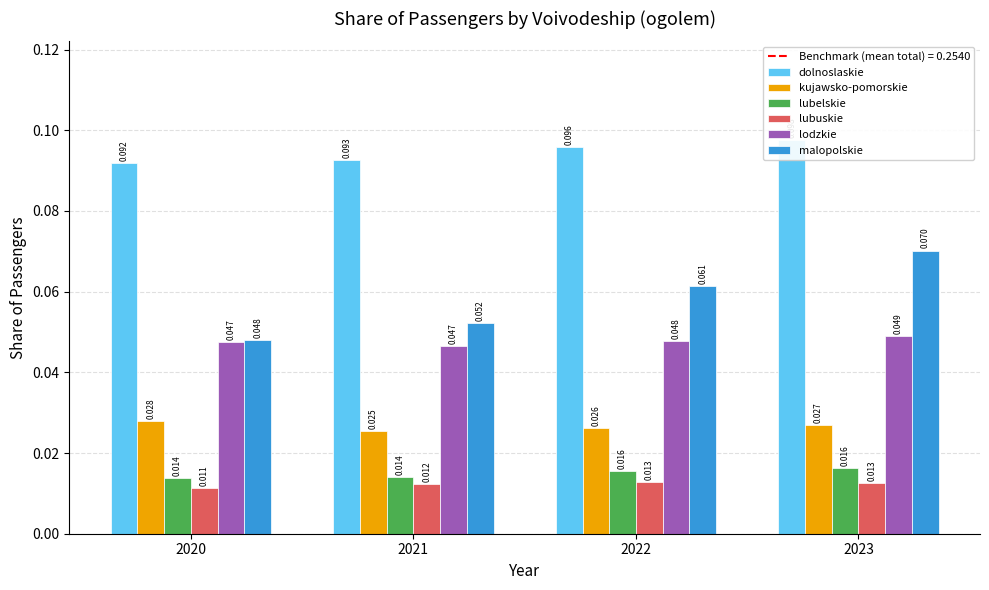

How many bars are there in each group?

6